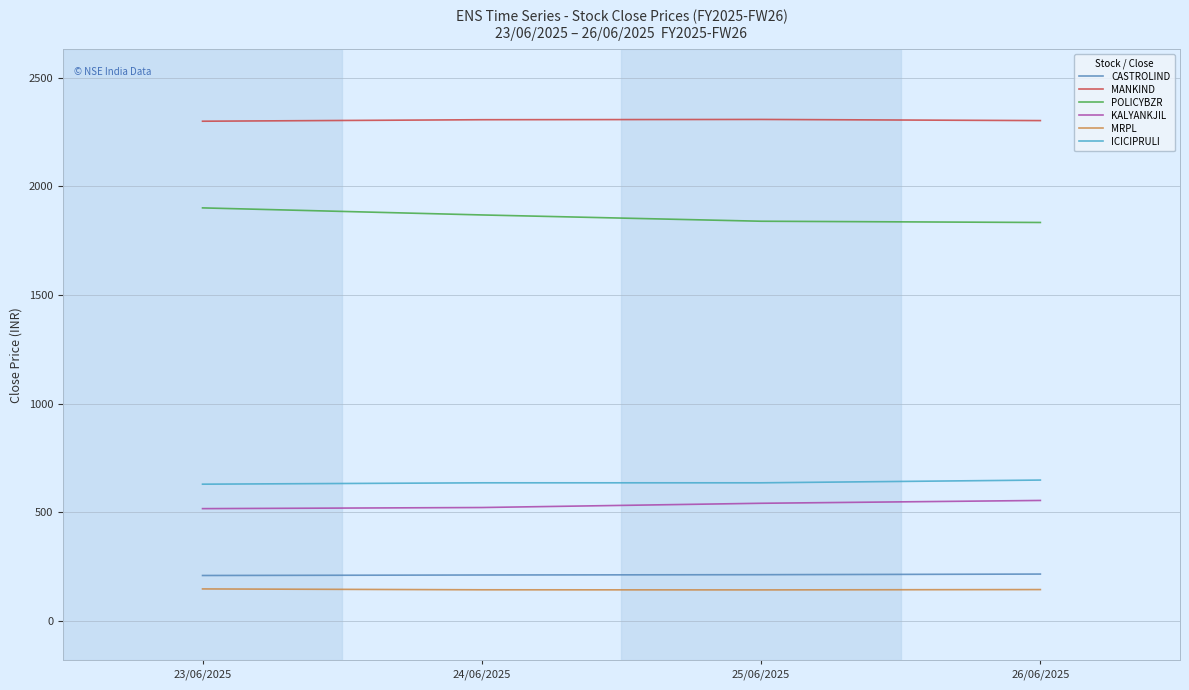

Is the value of ICICIPRULI at 24/06/2025 greater than the value of MRPL at 23/06/2025?

Yes